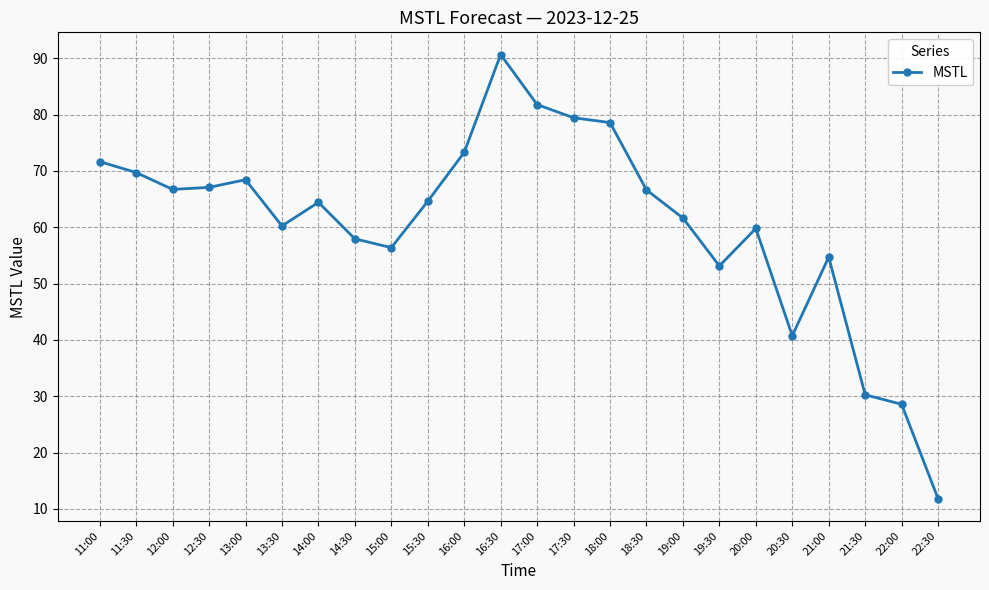

Is it true that the value at 22:00 is 28.6?

True